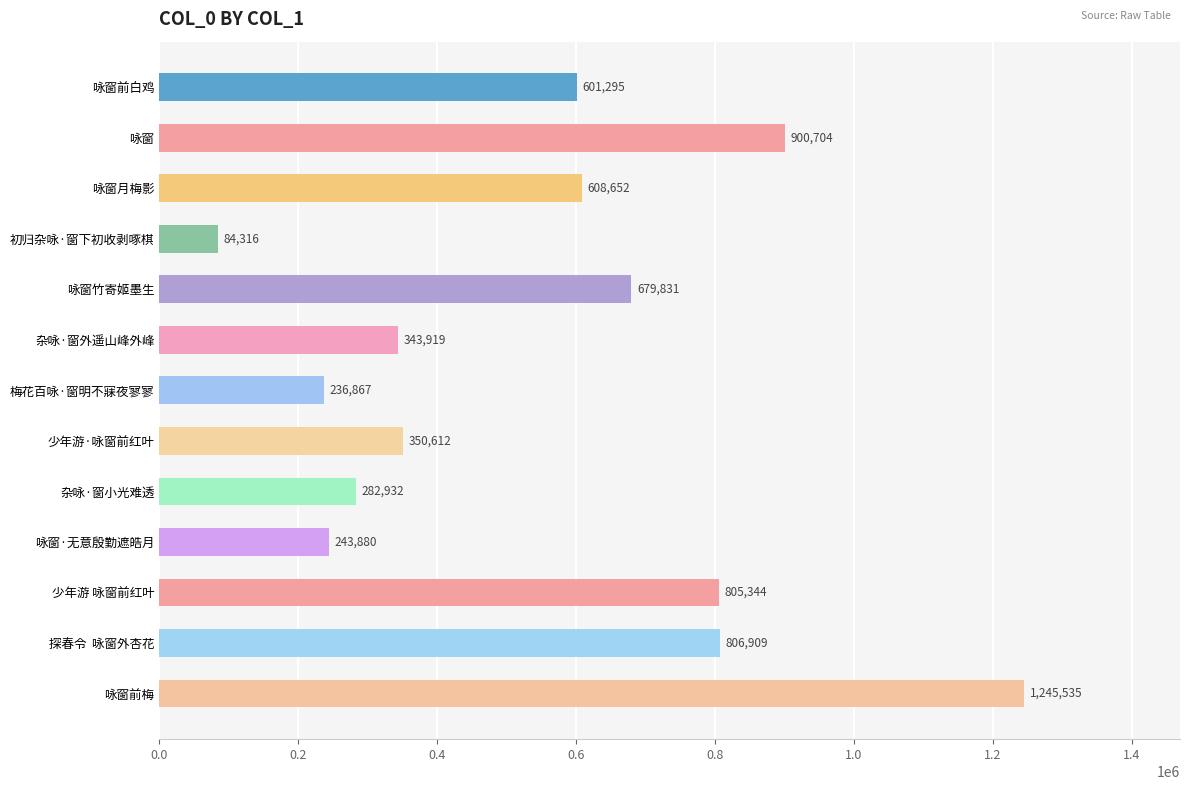

Does the chart contain stacked bars?

No